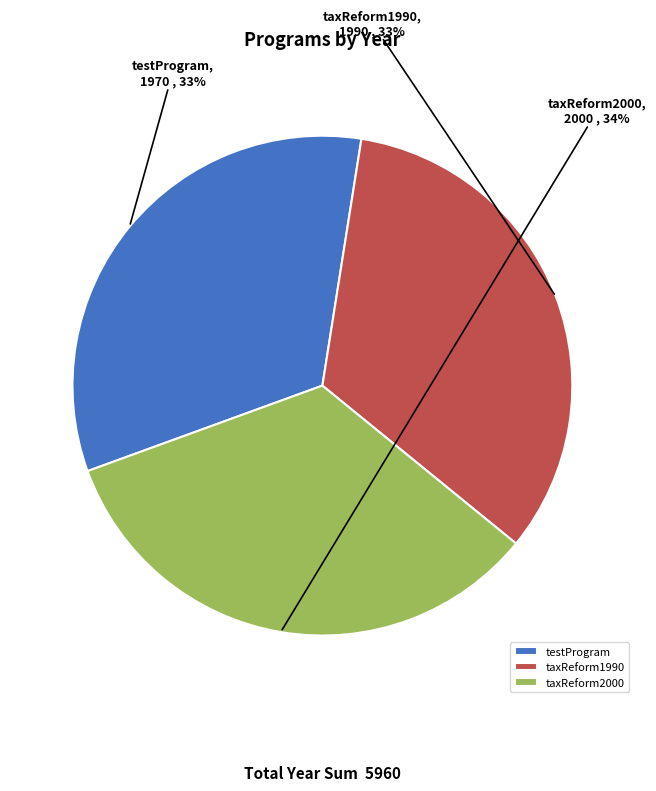

To the nearest percent, what is the combined percentage of testProgram and taxReform1990?

66%